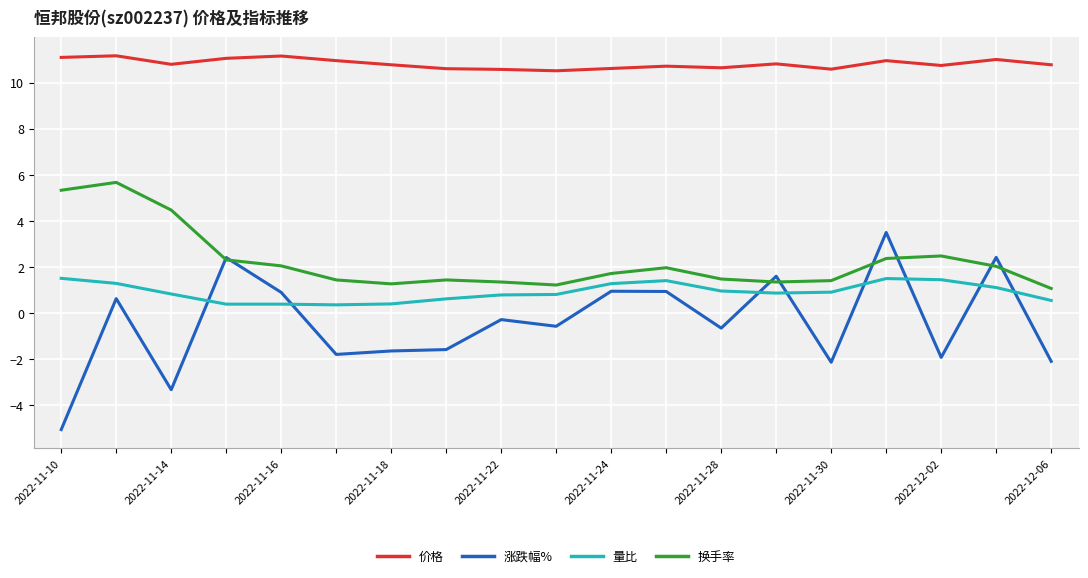

What is the minimum value for 价格?

10.5